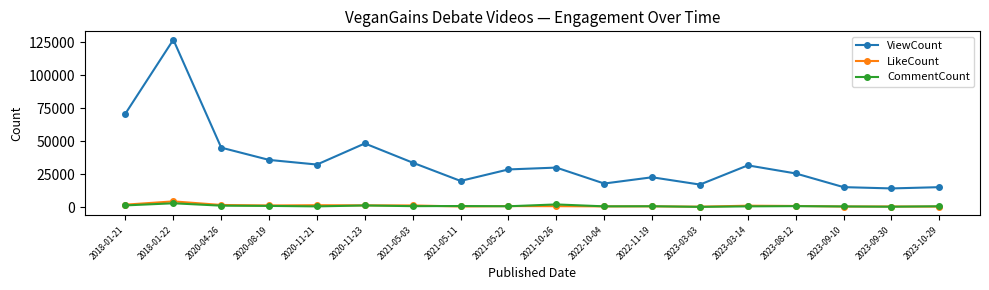

What is the maximum value shown in the chart?

127071